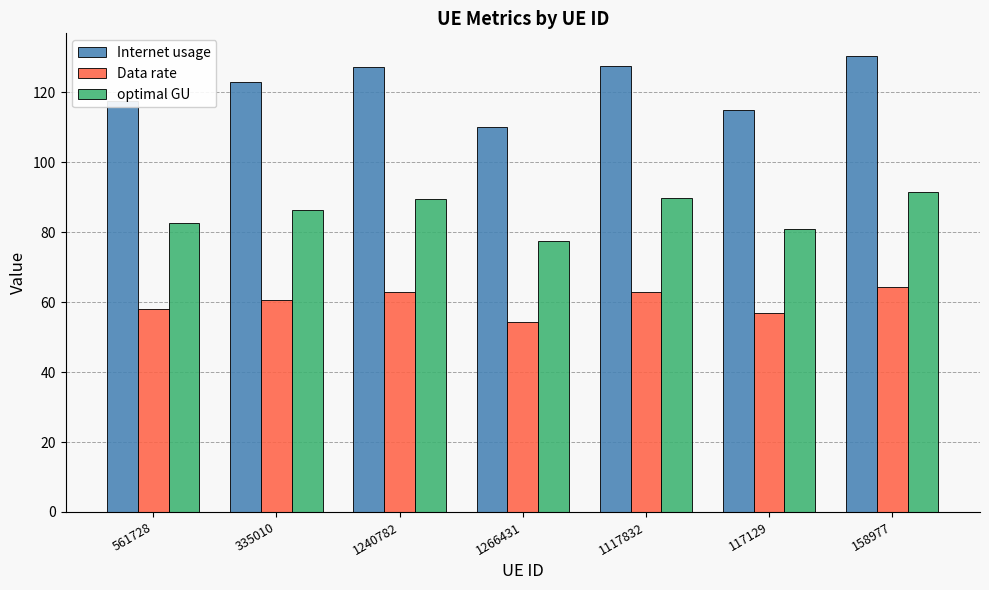

List the series in order of their peak value, lowest first.

Data rate, optimal GU, Internet usage